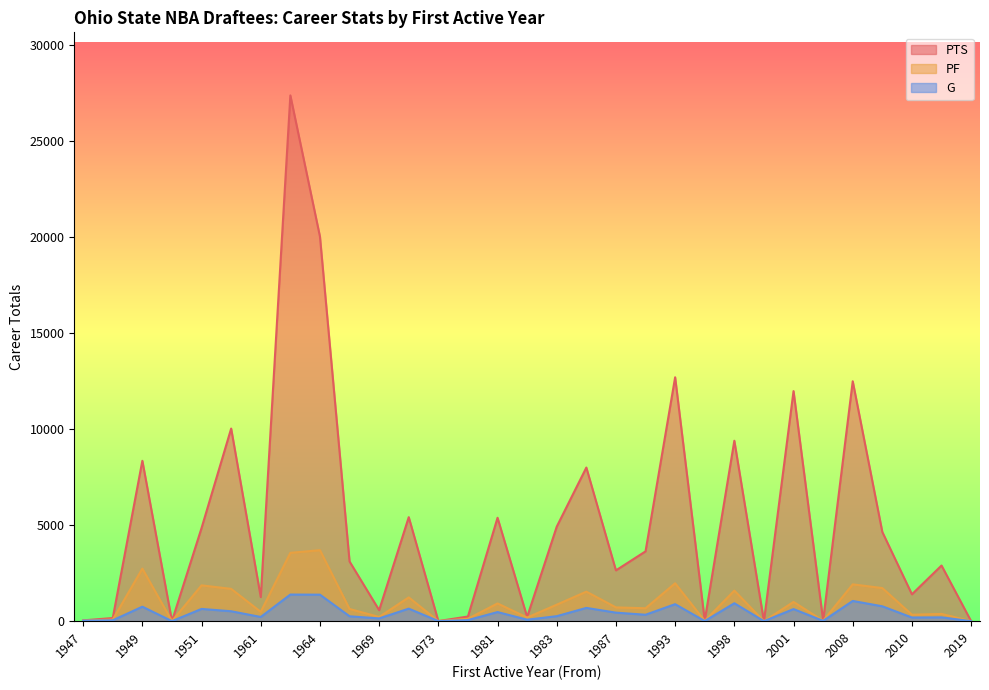

List the series in order of their peak value, highest first.

PTS, PF, G